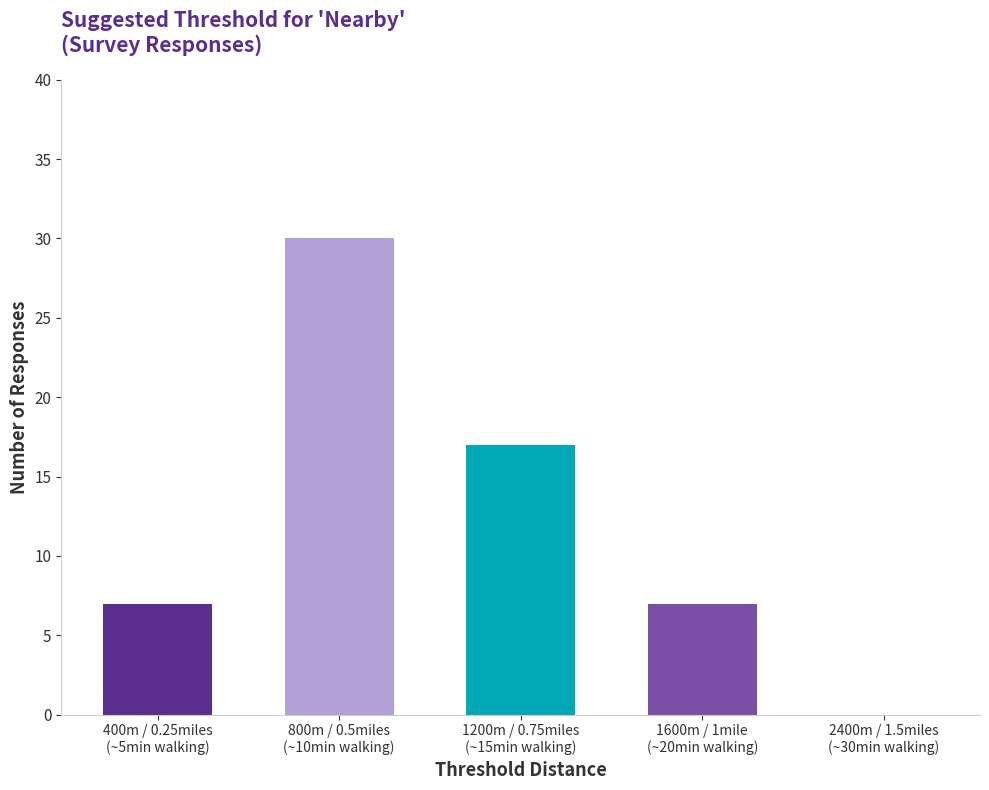

Reading right to left, transcribe all the data shown in this chart.

2400m / 1.5miles
(~30min walking)=0	1600m / 1mile
(~20min walking)=7	1200m / 0.75miles
(~15min walking)=17	800m / 0.5miles
(~10min walking)=30	400m / 0.25miles
(~5min walking)=7